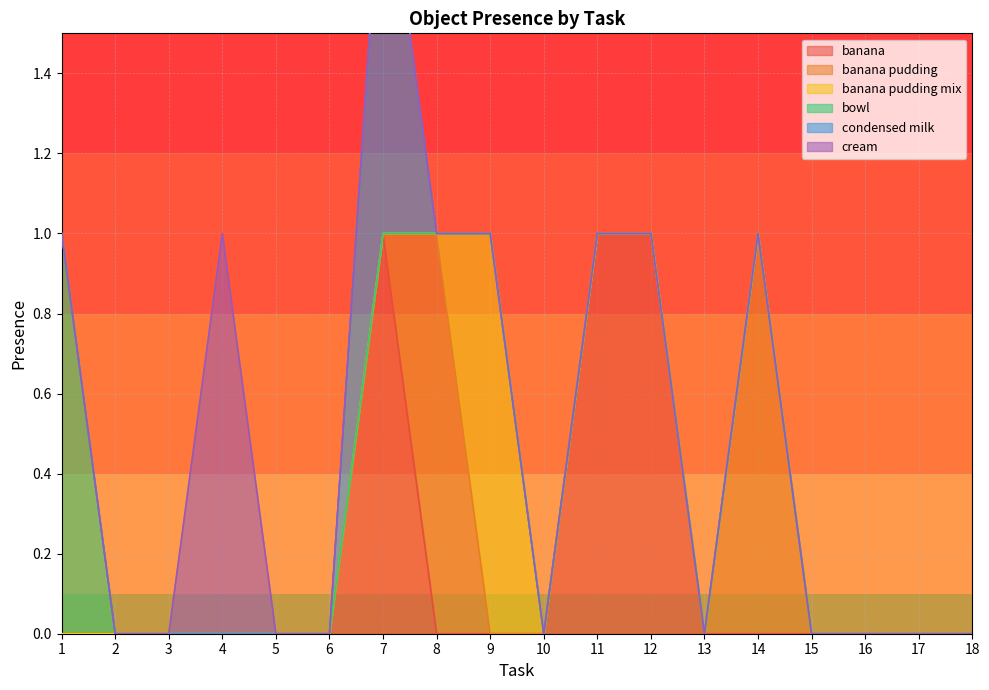

Which series has the largest total across all categories?

banana